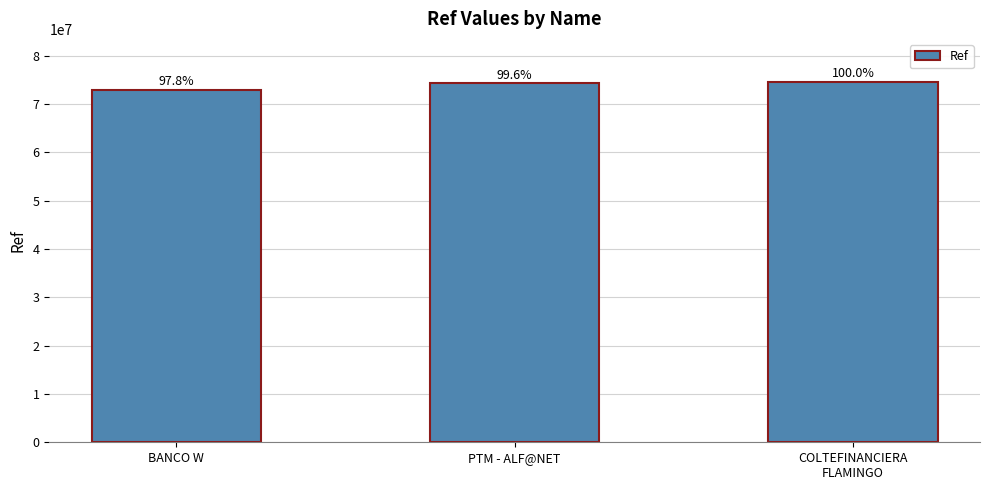

Are the bars horizontal?

No